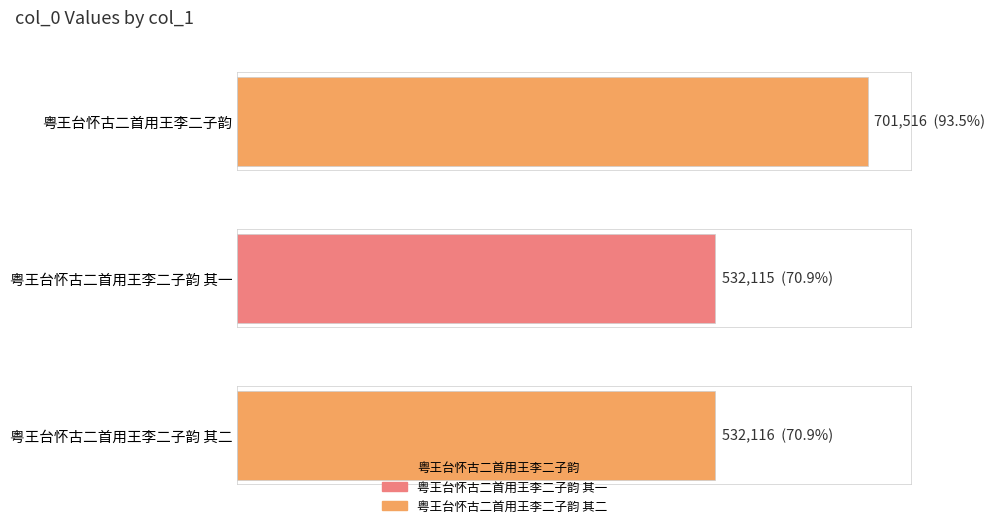

Which has a higher value, 粤王台怀古二首用王李二子韵 or 粤王台怀古二首用王李二子韵 其二?

粤王台怀古二首用王李二子韵